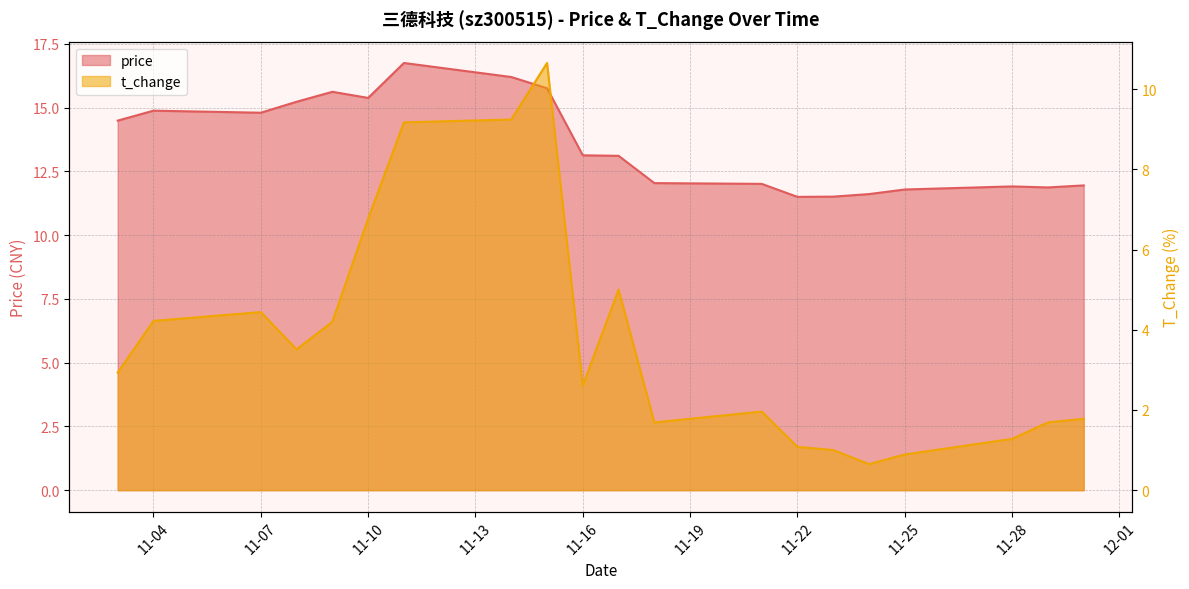

The value of t_change at 2022-11-15 is 6.3. True or false?

False